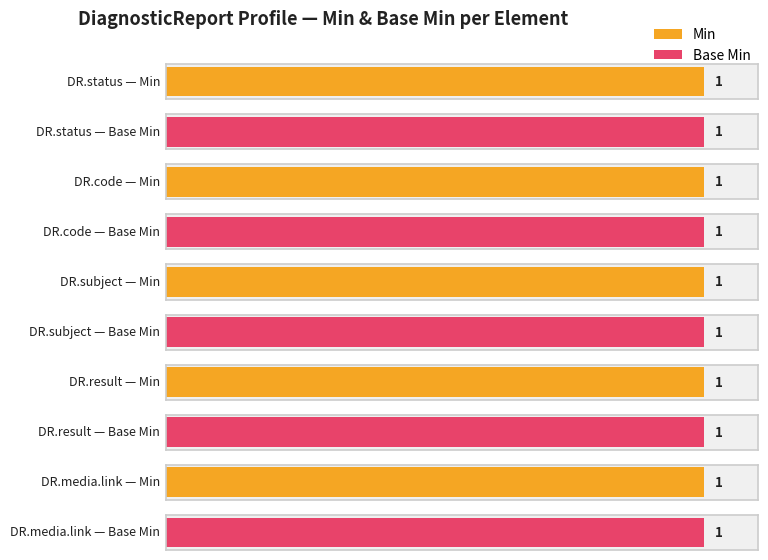

What is the maximum value shown in the chart?

1